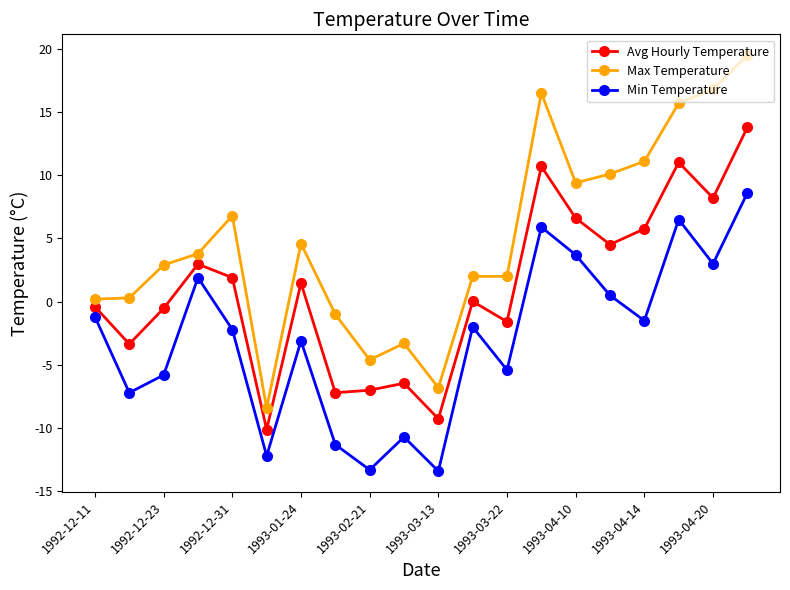

In Avg Hourly Temperature, how many points are lower than both neighbors (excluding endpoints)?

7